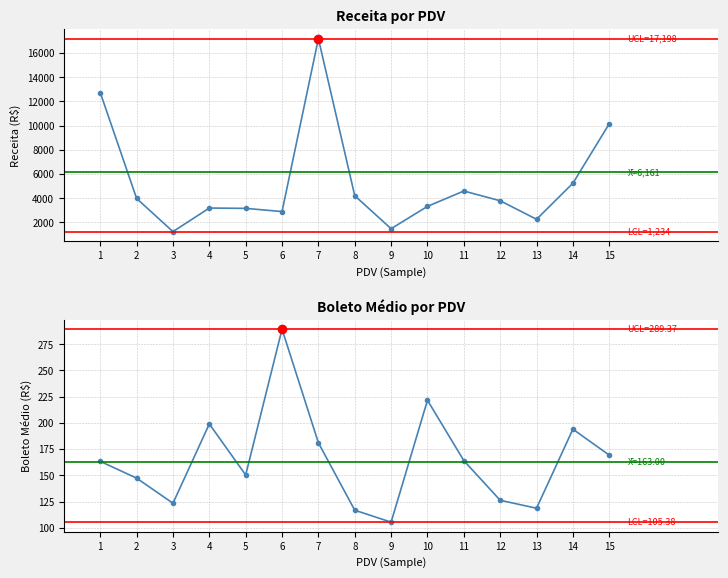

What is the total value across all series at 8?

4319.5